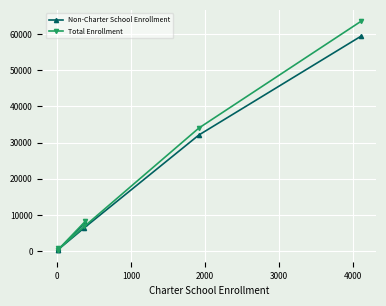

True or false: Total Enrollment and Non-Charter School Enrollment intersect in this chart.

False